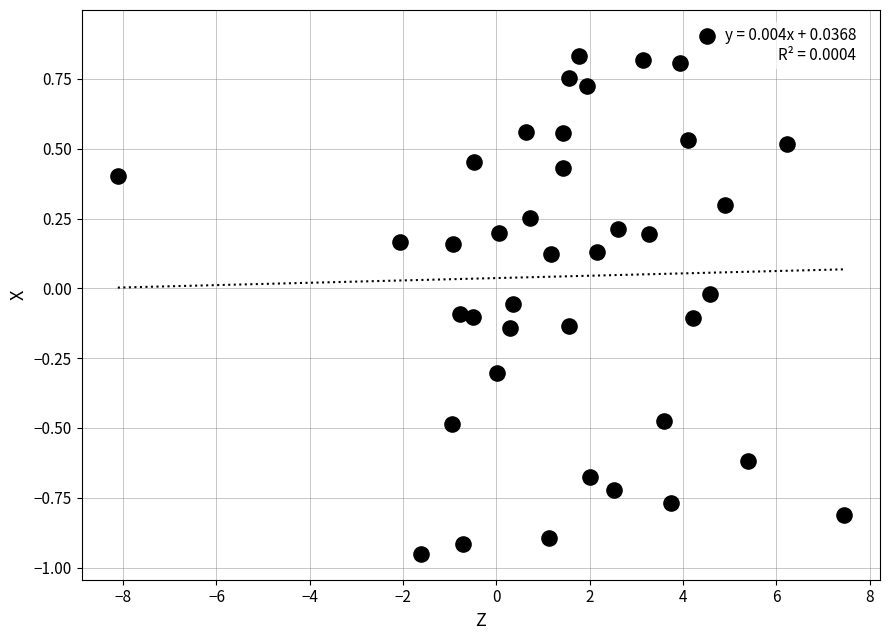

What is the range of Y values (max minus min)?

1.9